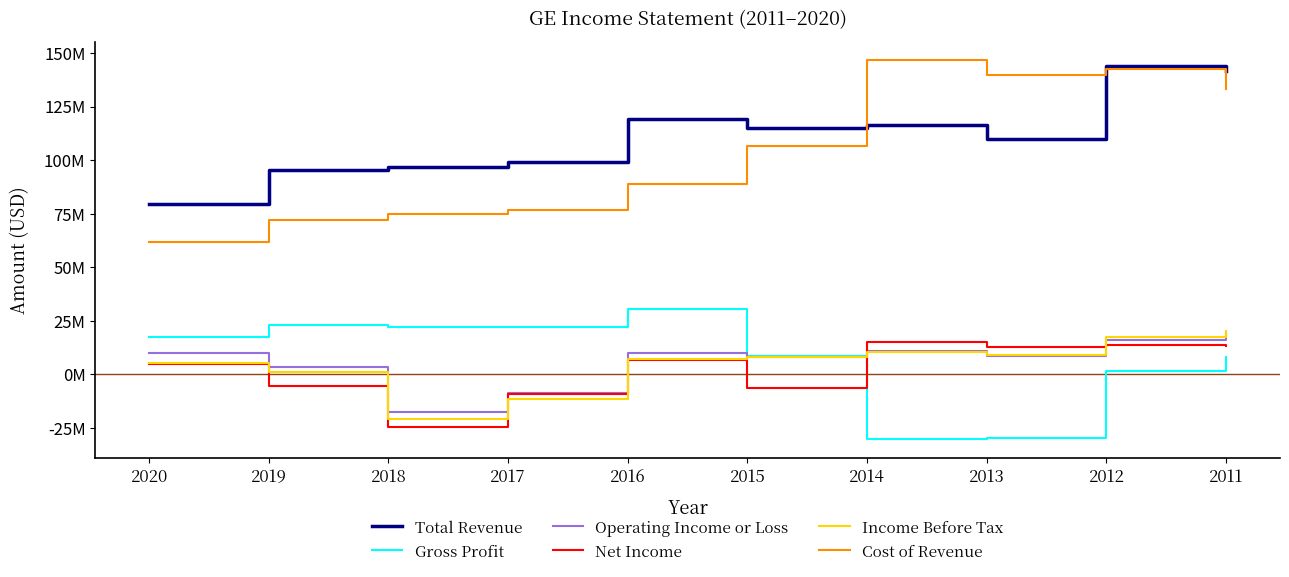

Which series changed the most between 2020 and 2015?

Cost of Revenue